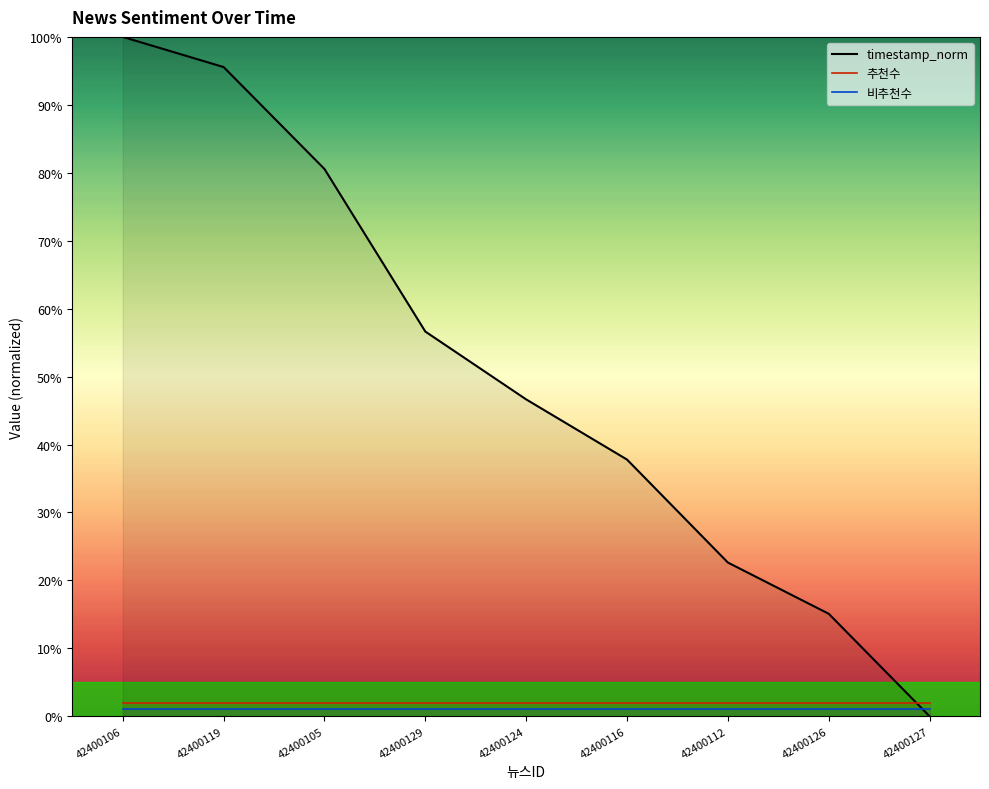

What is the maximum value shown in the chart?

100.0